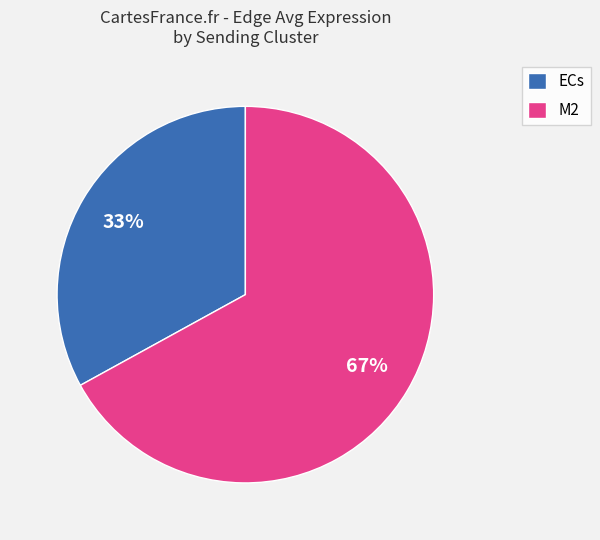

To the nearest percent, what is the average slice percentage?

50%